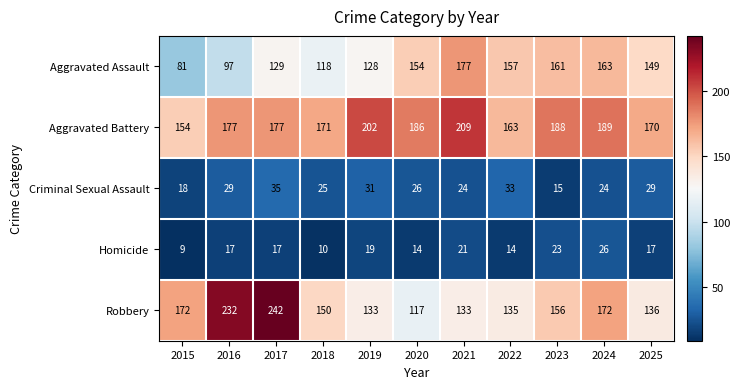

What is the spread (max minus min) of values at 2023?

173